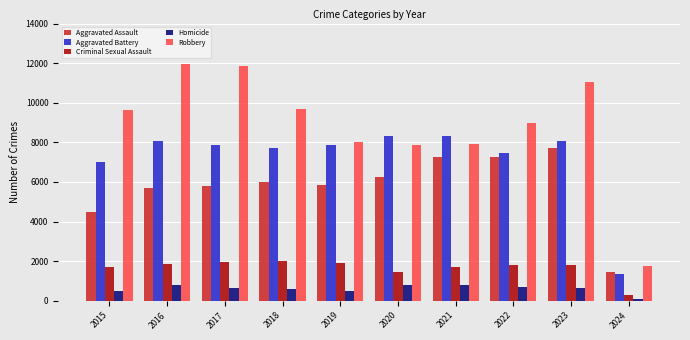

What is the difference between the maximum and second lowest values in the Robbery series?

4105